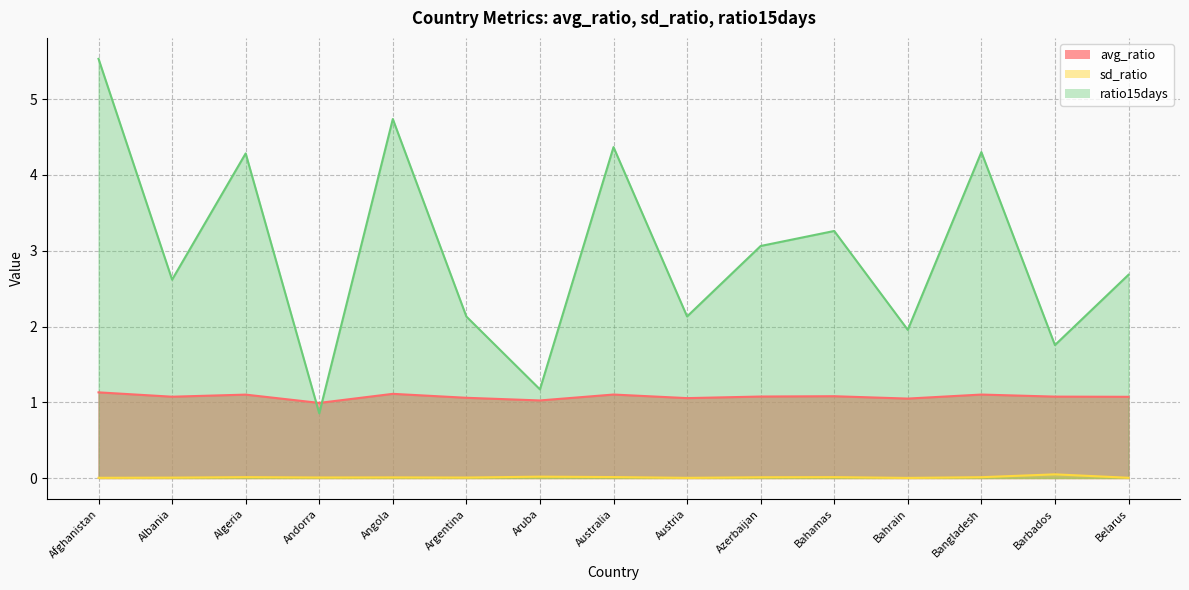

What position from the left is Algeria?

3